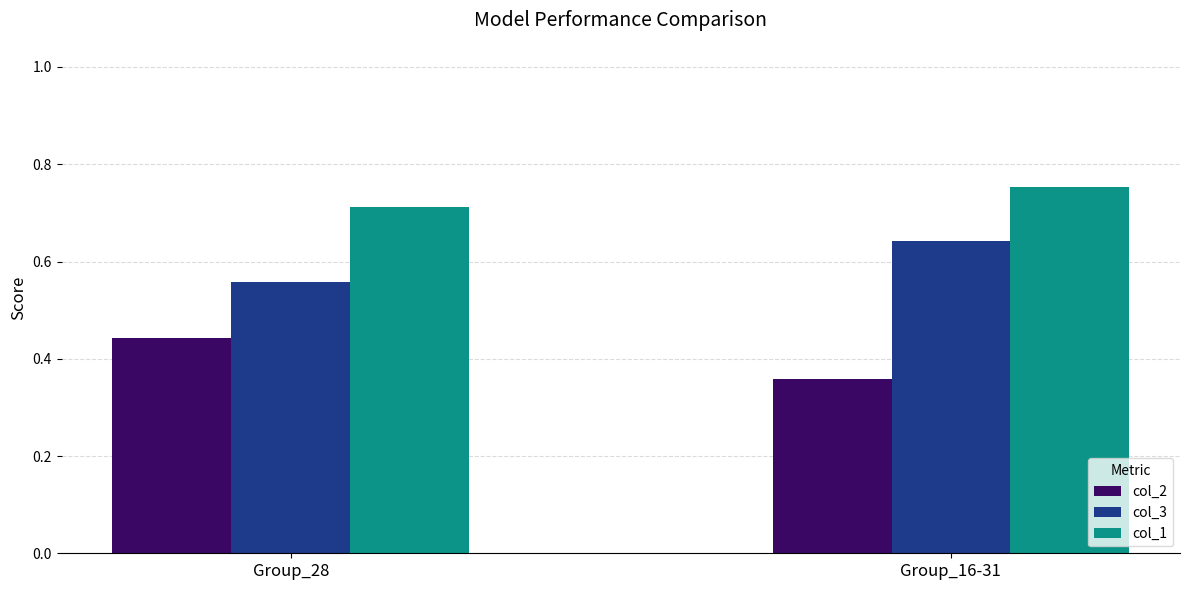

The value of col_1 at Group_28 is 0.5. True or false?

False